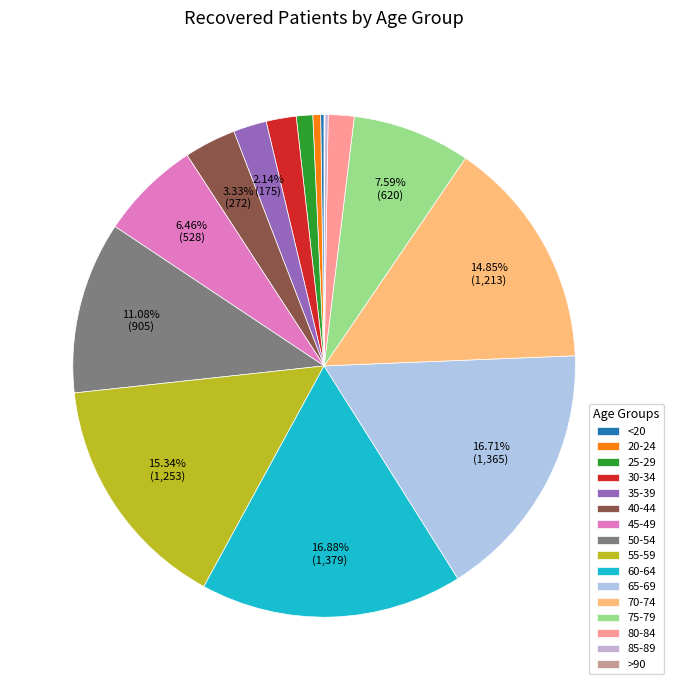

To the nearest percent, what percentage of the pie is 55-59?

15%